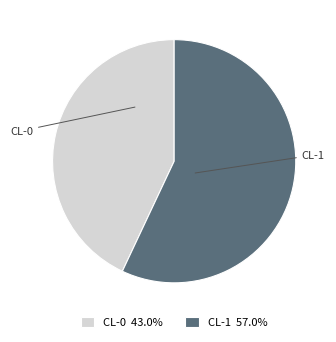

Between CL-0 and CL-1, which is larger?

CL-1